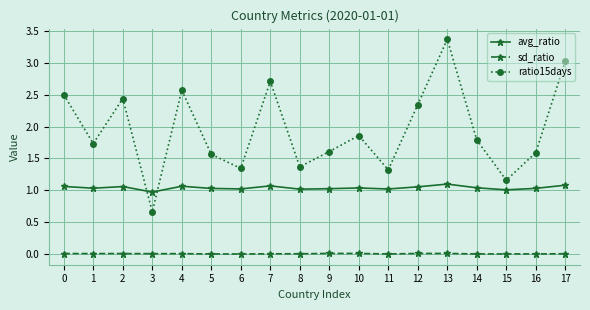

At how many categories does at least one series exceed 1?

17